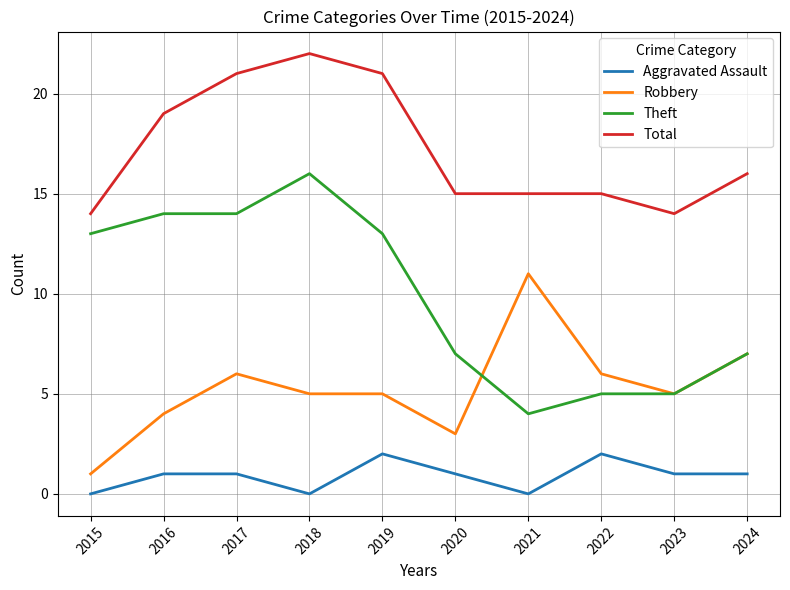

Reading left to right, what are all the values shown in this chart?

Aggravated Assault: 0	1	1	0	2	1	0	2	1	1
Robbery: 1	4	6	5	5	3	11	6	5	7
Theft: 13	14	14	16	13	7	4	5	5	7
Total: 14	19	21	22	21	15	15	15	14	16